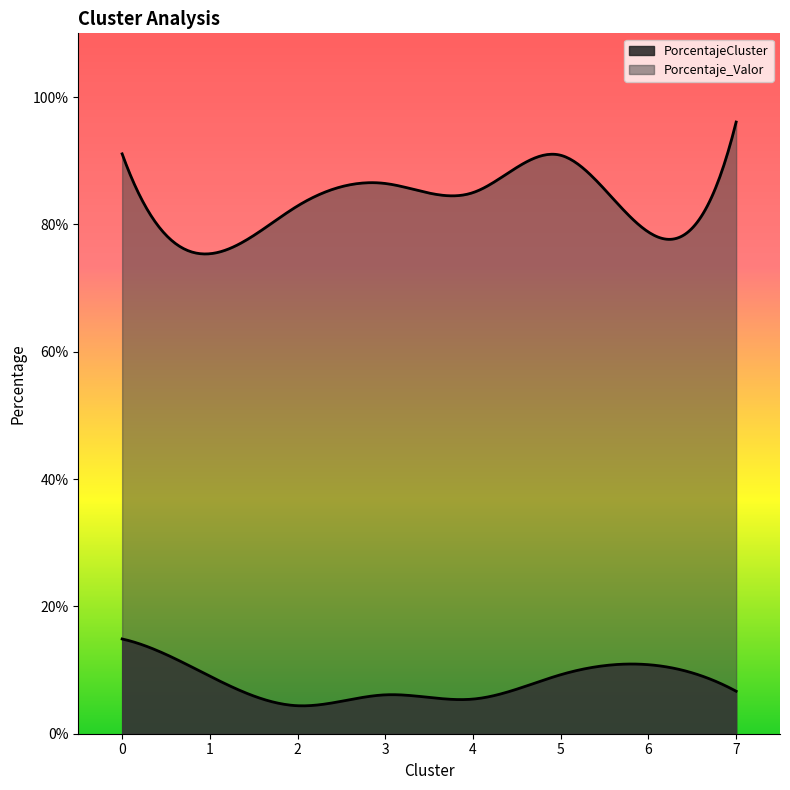

How many lines are shown in the chart?

2